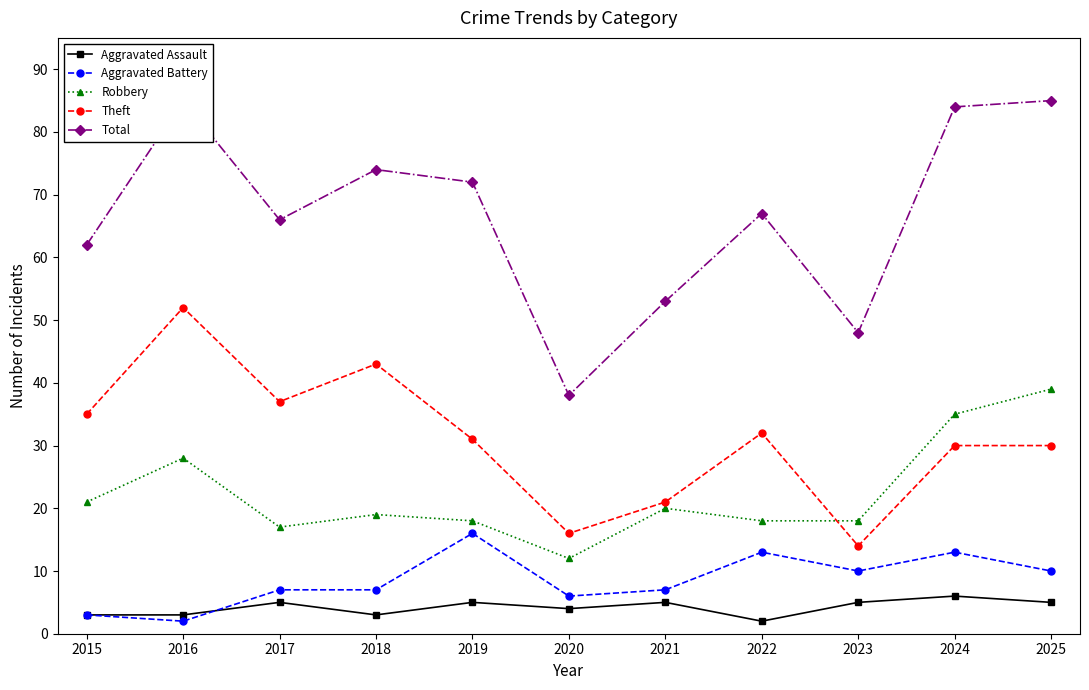

True or false: Robbery and Aggravated Assault cross at least once.

False